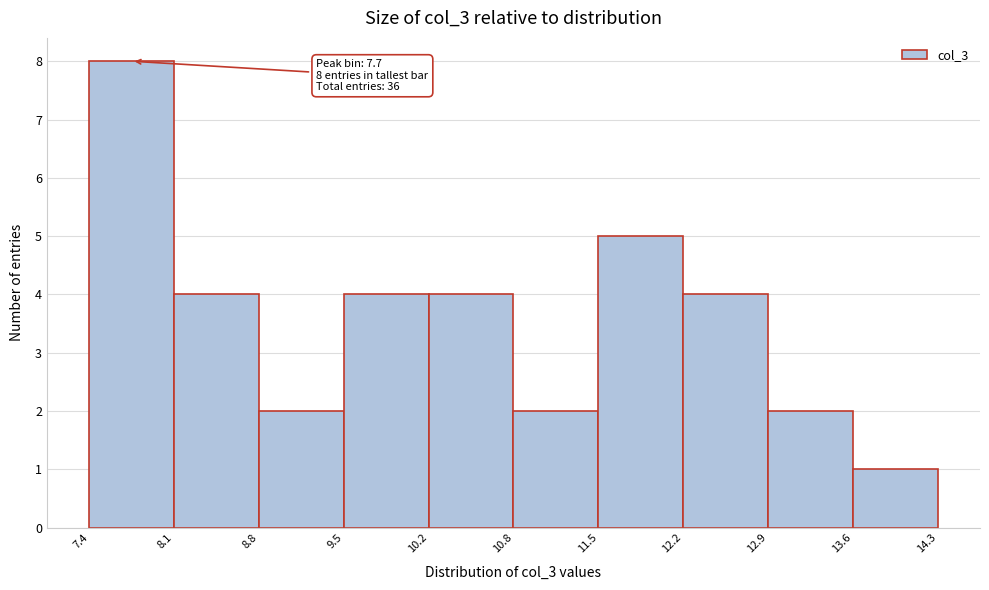

Over which range of the x-axis is the bar tallest?

7.4 to 8.1